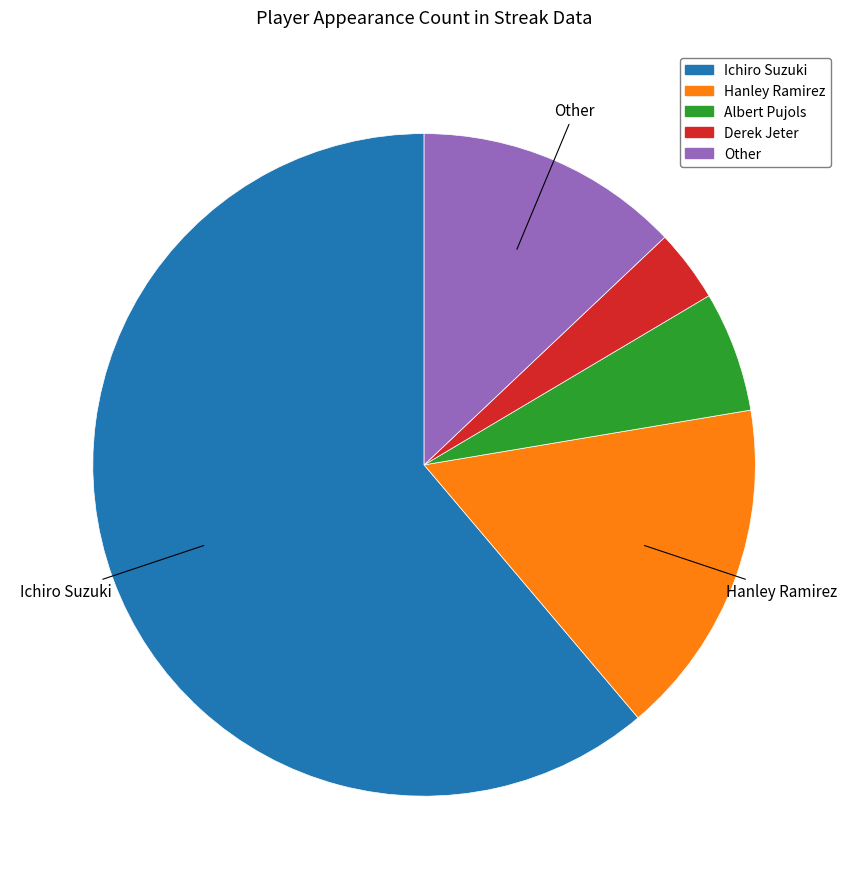

Is there a majority slice in this chart?

Yes